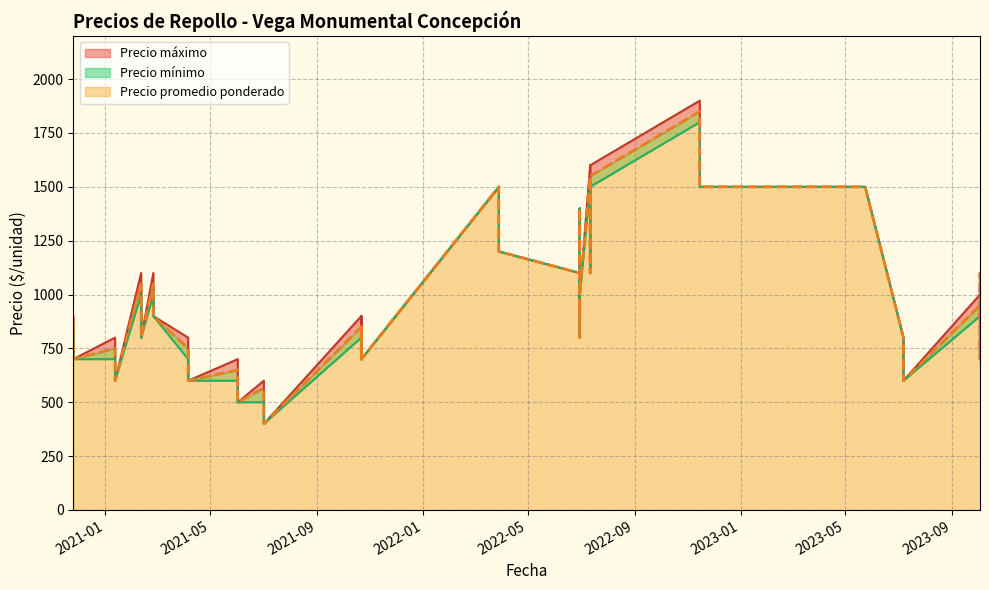

Read the Precio mínimo value at 2021-04-06.

600